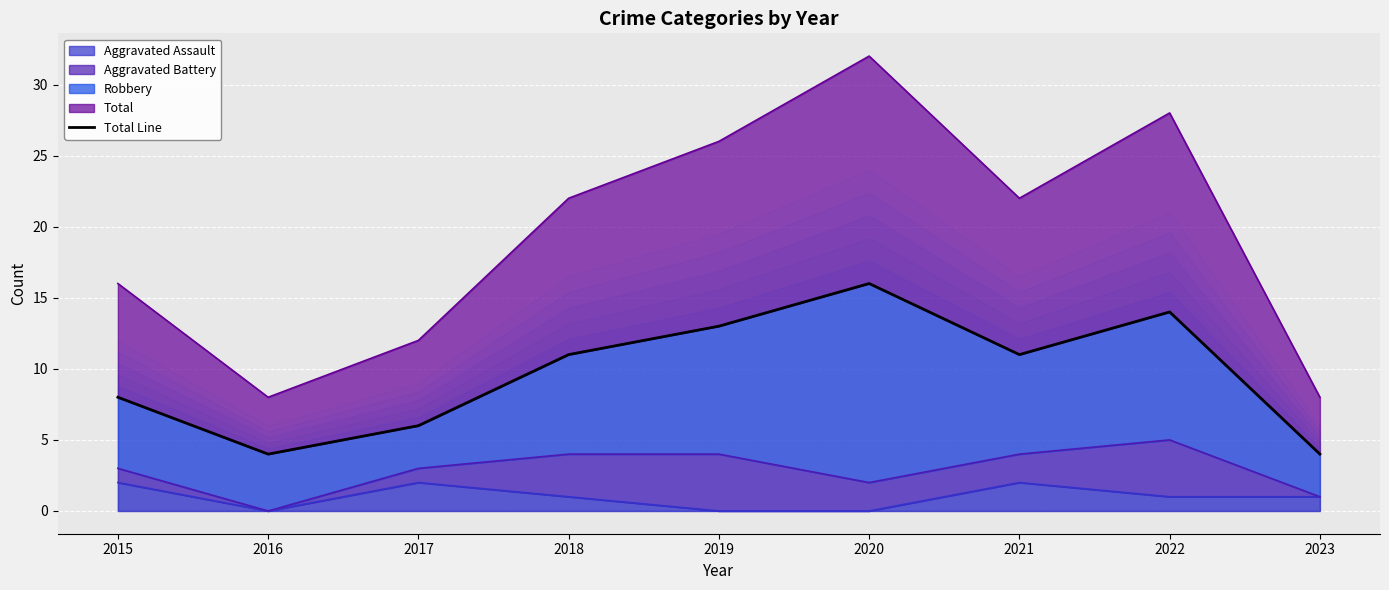

True or false: there are more than 0 points higher than both neighbors.

True